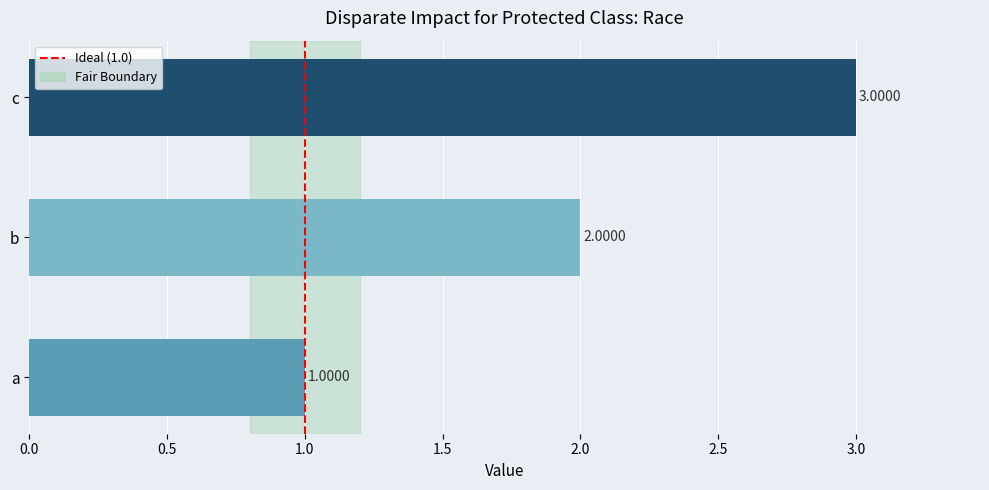

Between b and a, which is larger?

b